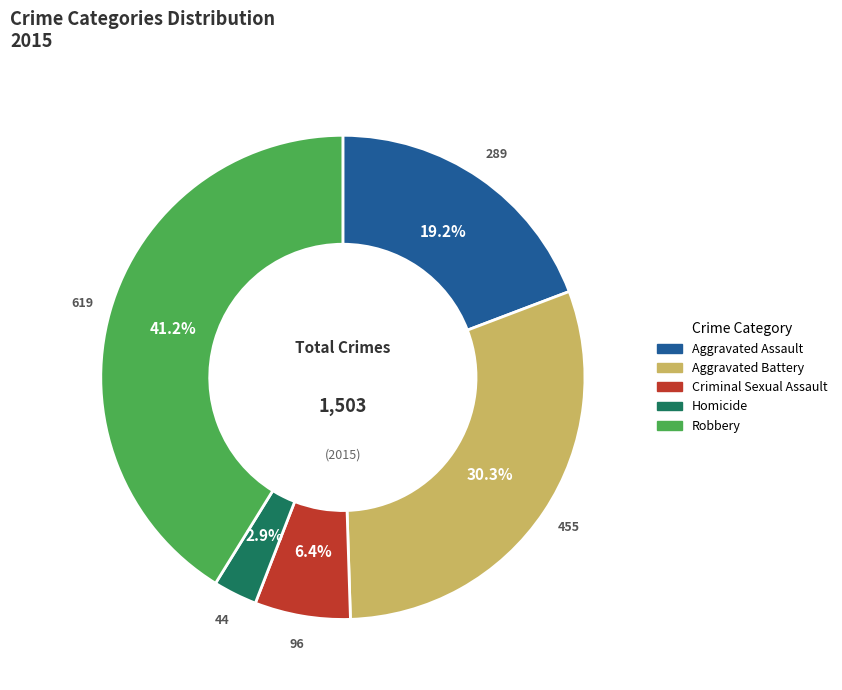

To the nearest percent, what is the average slice percentage?

20%